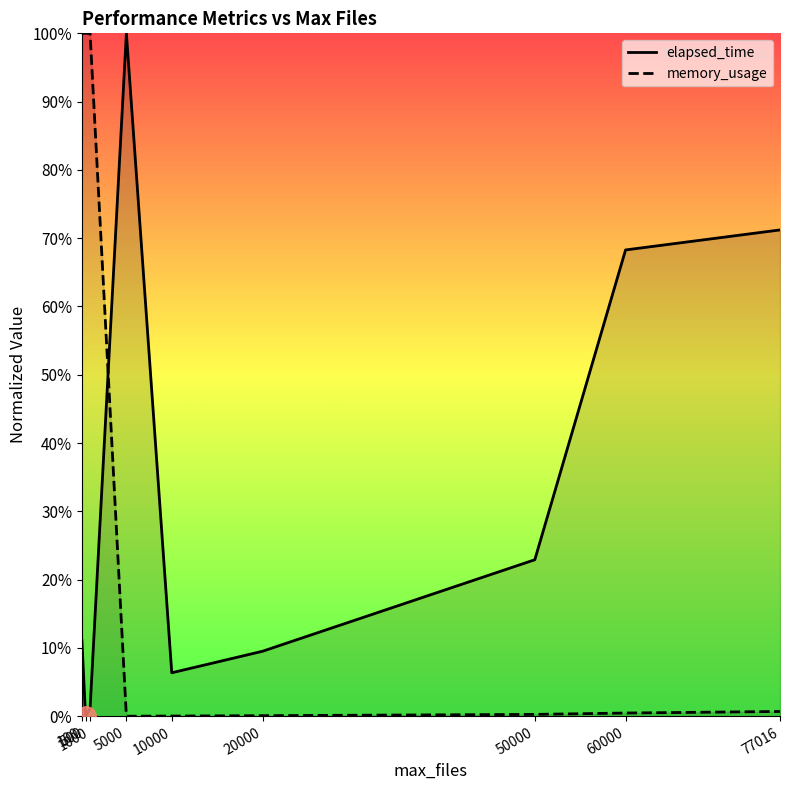

Rank the categories by memory_usage value from lowest to highest.

5000, 10000, 20000, 50000, 60000, 77016, 100, 500, 1000